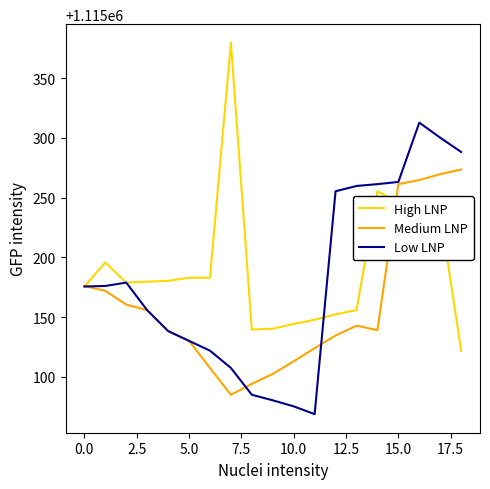

List the series in order of their peak value, highest first.

High LNP, Low LNP, Medium LNP